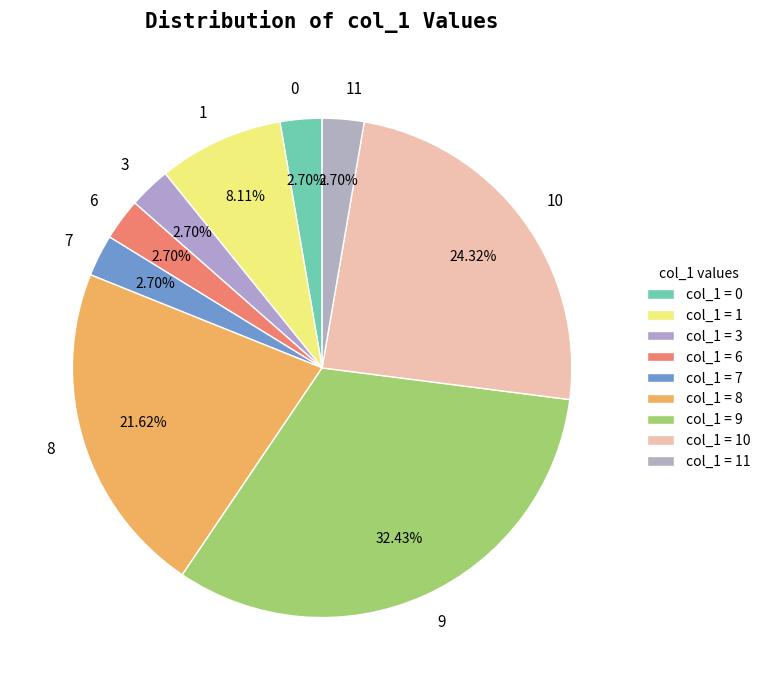

Between 11 and 1, which is larger?

1